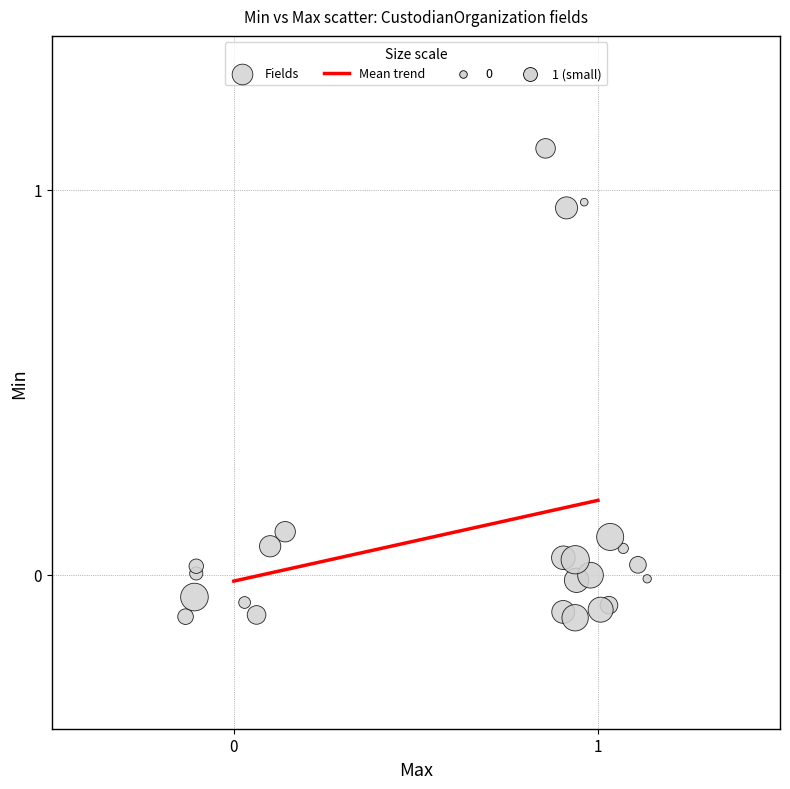

What is the range of Y values (max minus min)?

1.2